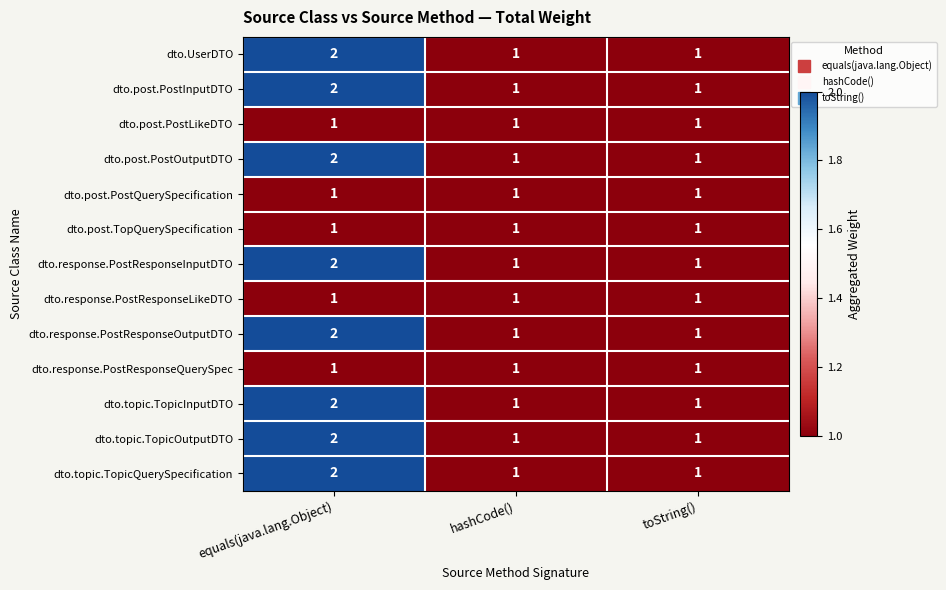

Is it true that dto.post.PostOutputDTO equals 0 at hashCode()?

False